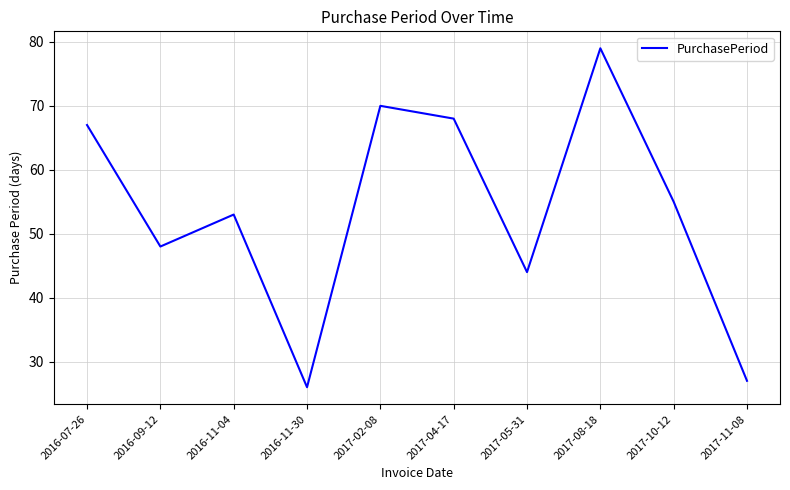

Reading left to right, extract all data points from this chart.

2016-07-26=67	2016-09-12=48	2016-11-04=53	2016-11-30=26	2017-02-08=70	2017-04-17=68	2017-05-31=44	2017-08-18=79	2017-10-12=55	2017-11-08=27